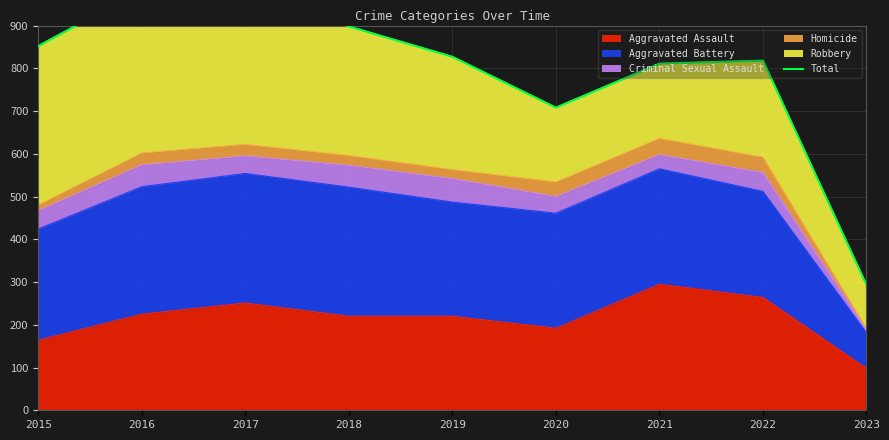

What is the ratio of the value at 2022 to the value at 2019?

1.0